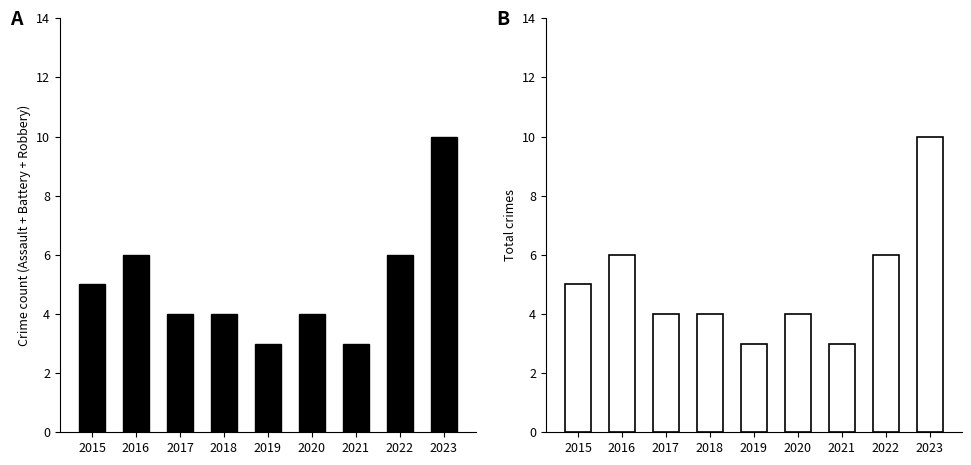

What is the minimum value shown in the chart?

3